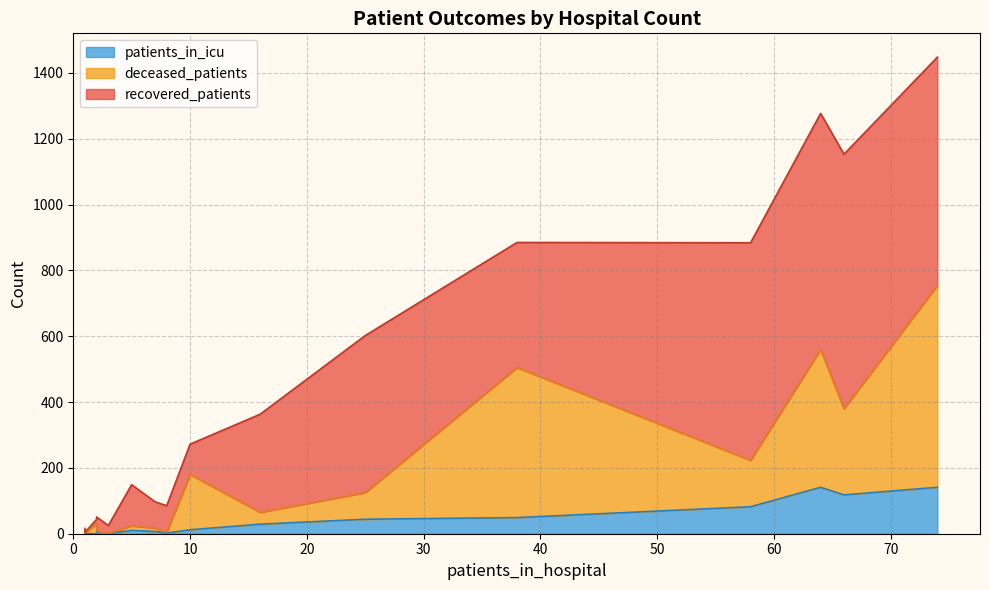

Where is deceased_patients nearest to the value 307?

60-64